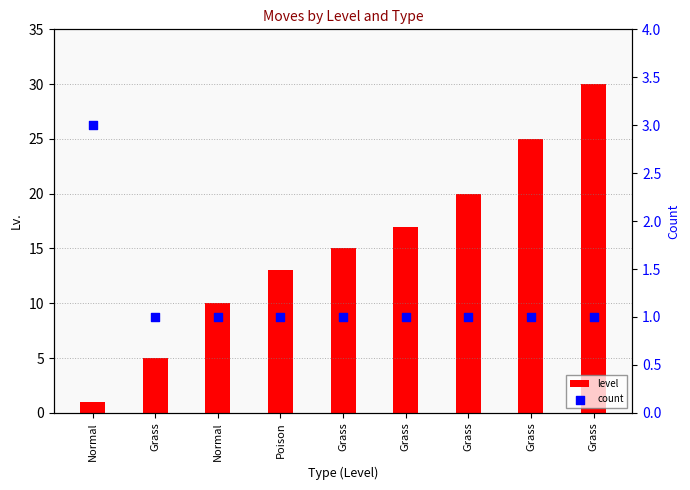

Is the value of count at Normal greater than the value of level at Grass?

No